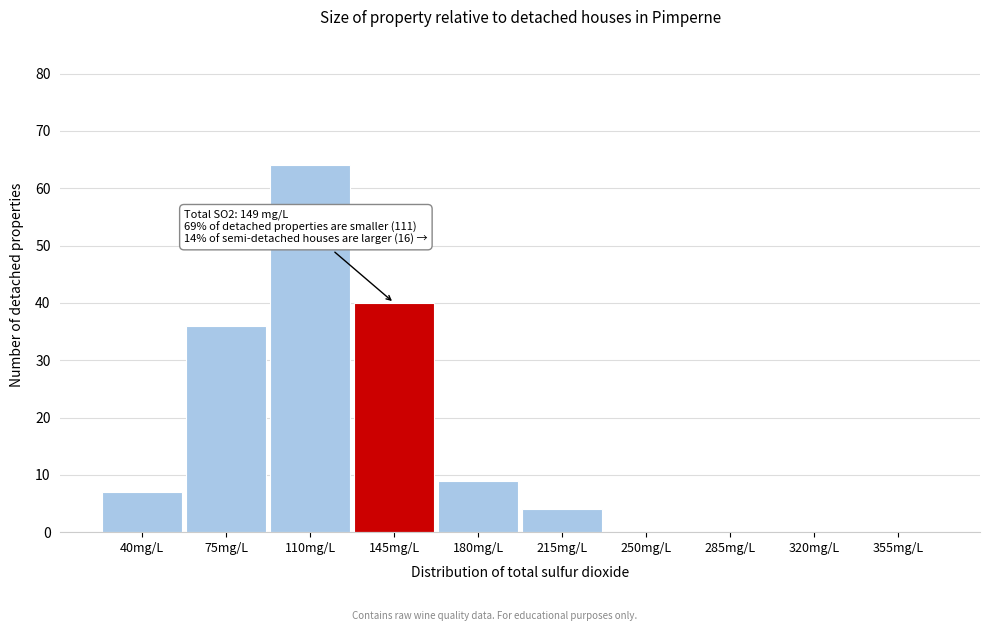

Reading left to right, what are all the values shown in this chart?

40mg/L=7	75mg/L=36	110mg/L=64	145mg/L=40	180mg/L=9	215mg/L=4	250mg/L=0	285mg/L=0	320mg/L=0	355mg/L=0